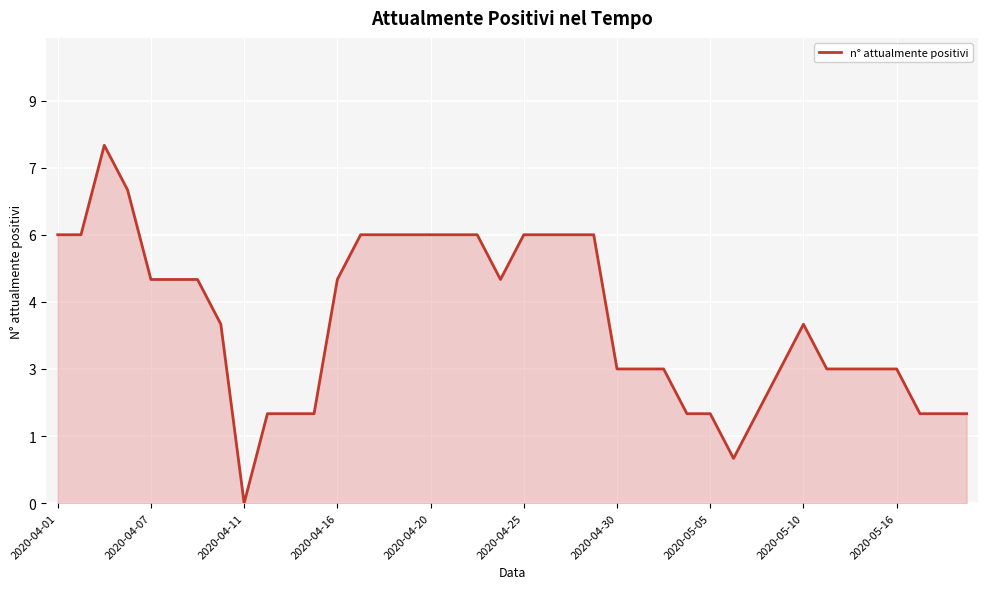

Is this an area chart (filled region under the line)?

Yes